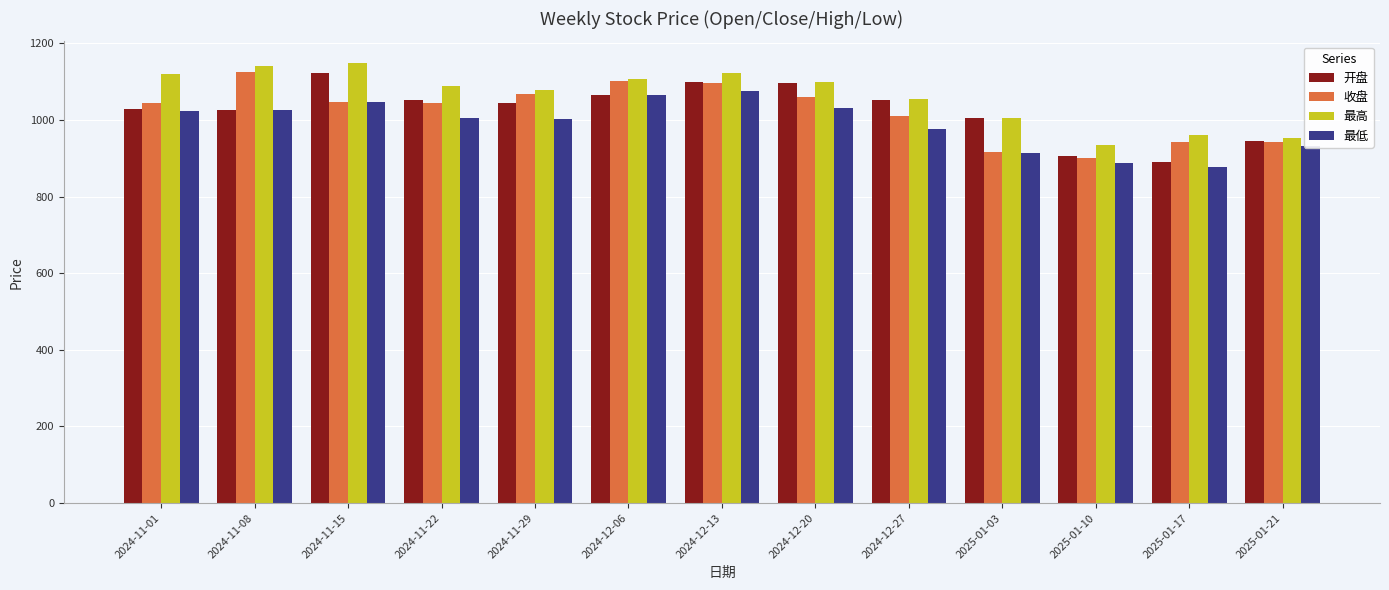

Between 2024-11-01 and 2025-01-10, which series saw the biggest shift?

最高